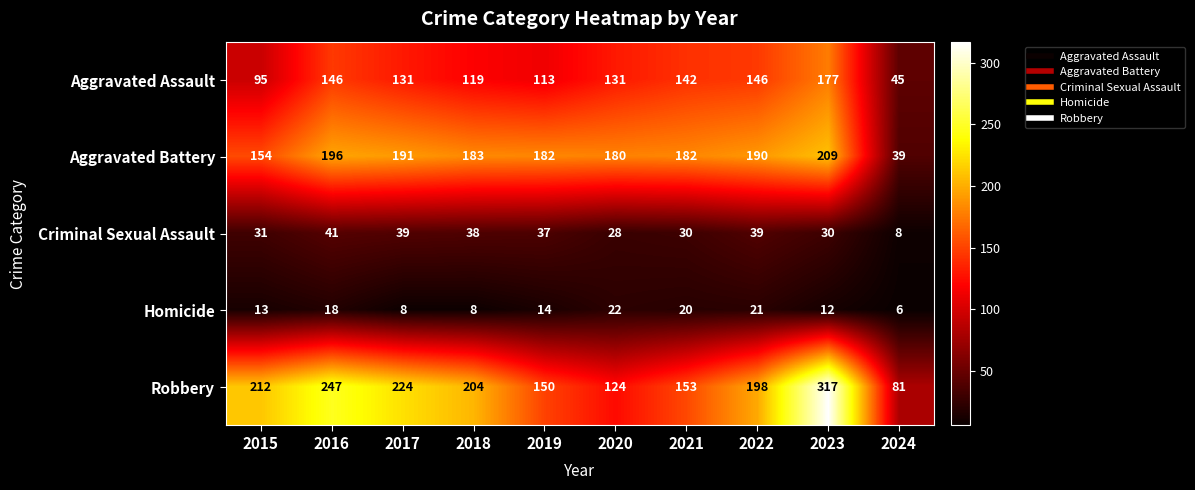

At how many categories does at least one series exceed 14?

10